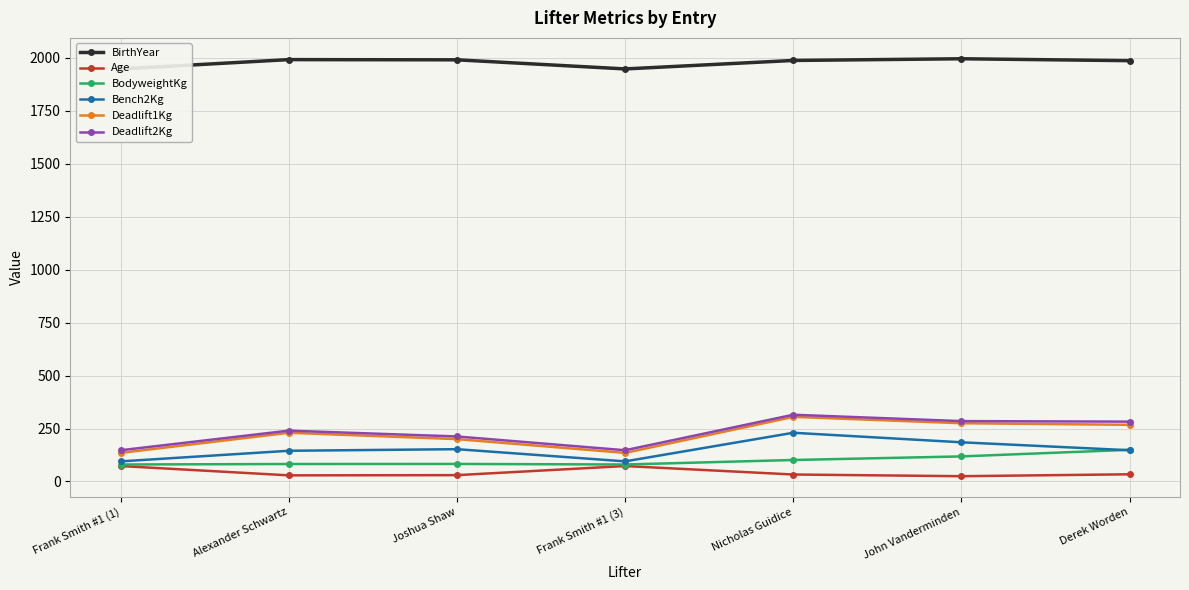

Which has a higher value, Nicholas Guidice or Frank Smith #1 (3)?

Nicholas Guidice